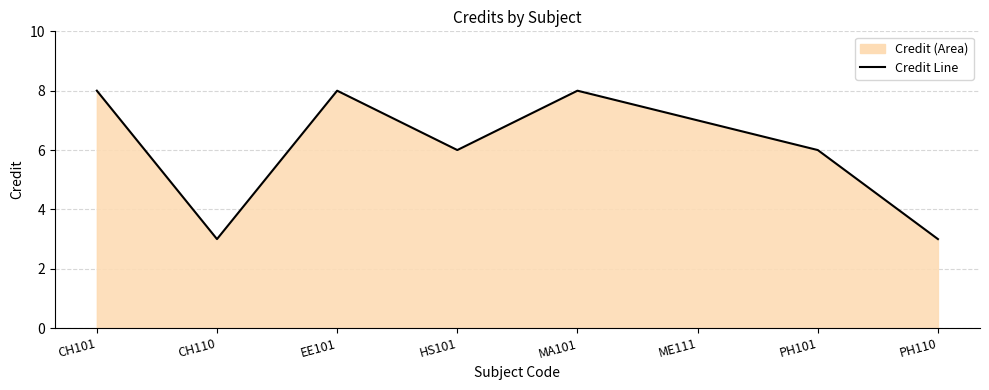

At which label does the data first exceed 7?

CH101